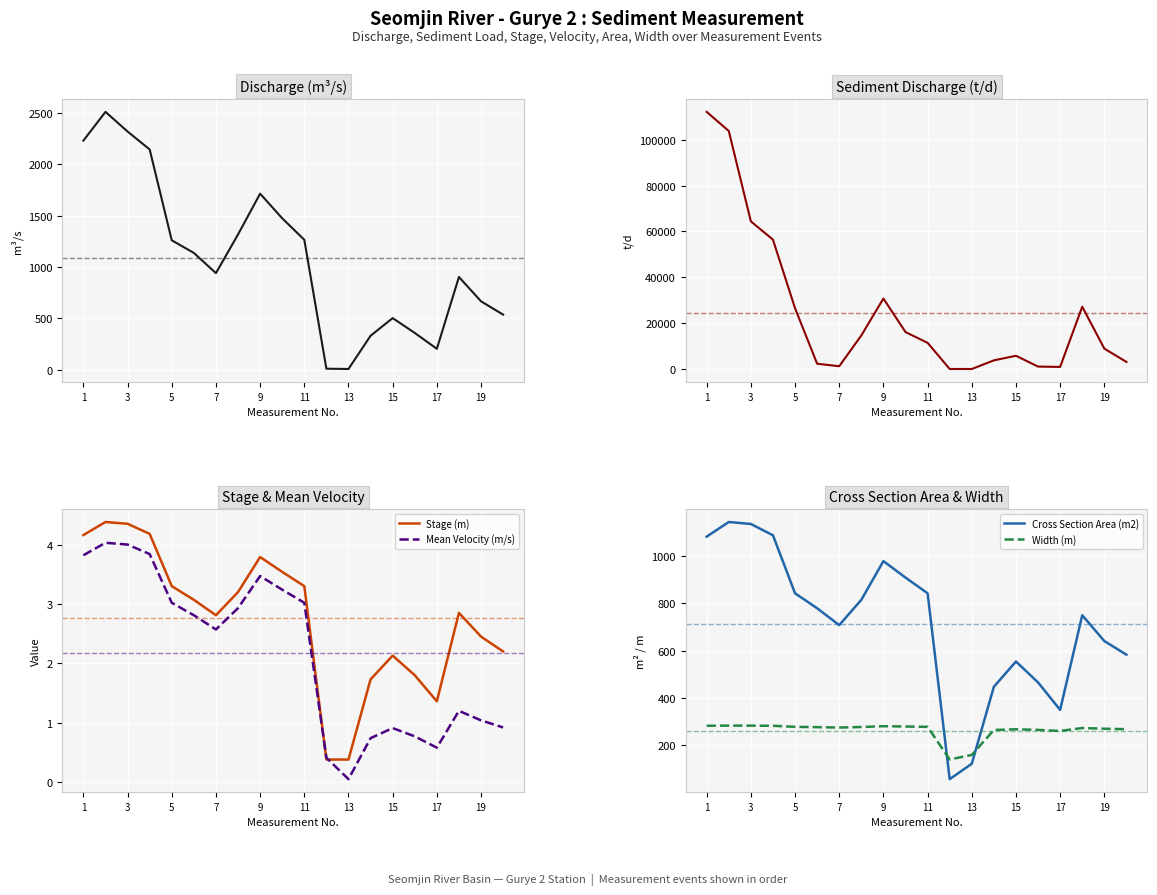

The value of Sediment Discharge (t/d) at 3 is 64405.0. True or false?

True